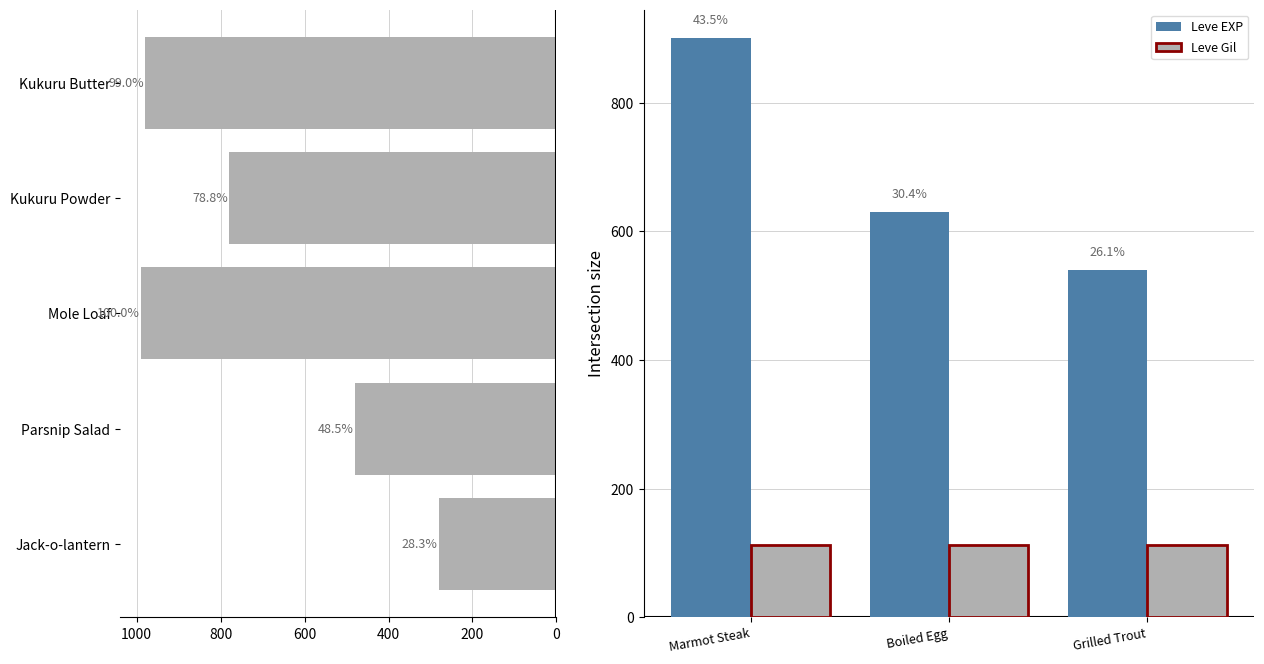

What is the sum of the Leve EXP values at Grilled Trout and Boiled Egg?

1170